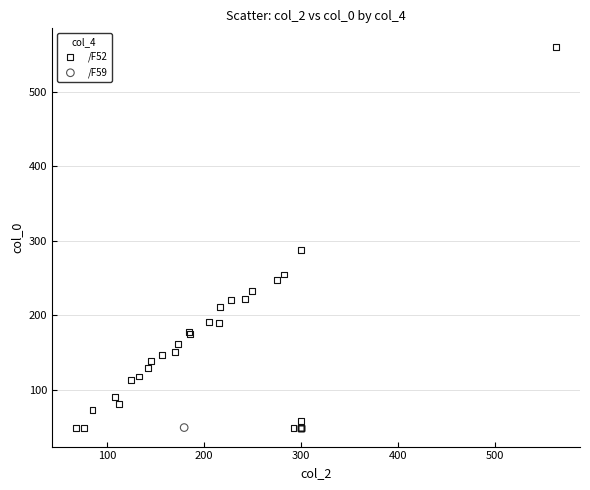

What are all the series names shown in the legend?

/F52, /F59